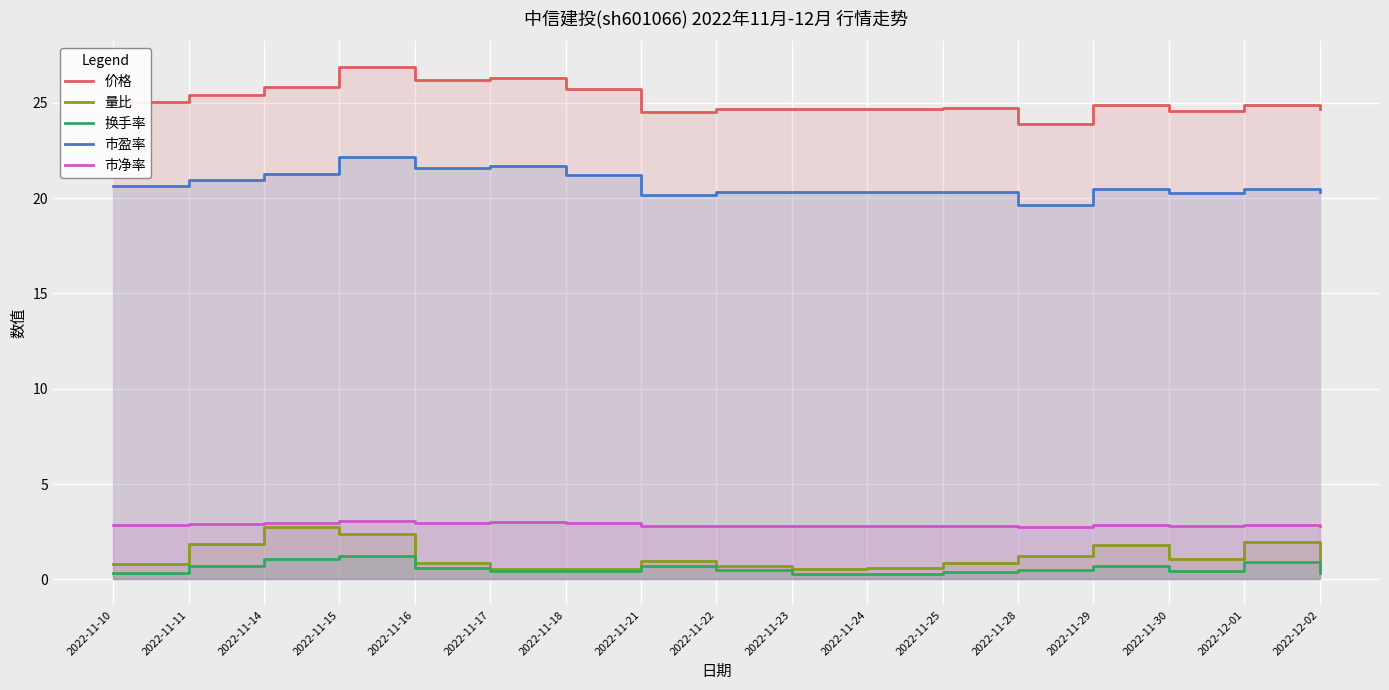

What is the value of the 换手率 point at the 1st from the left?

0.3